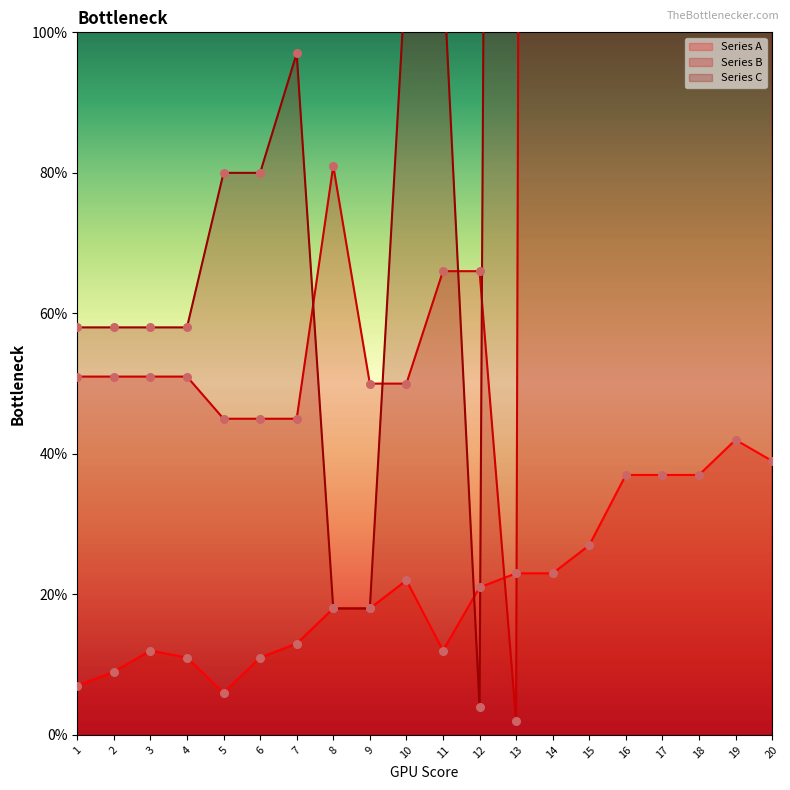

Which series has the widest spread of Y values?

Series B